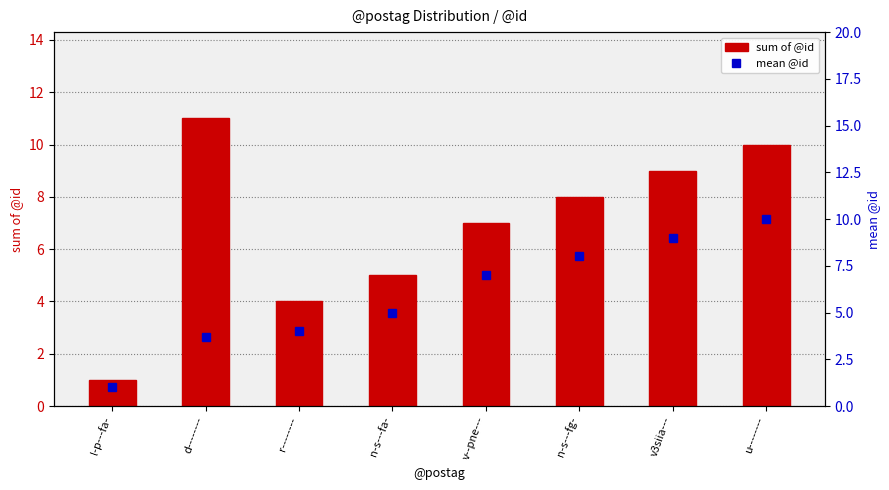

Which series has the largest total across all categories?

sum of @id